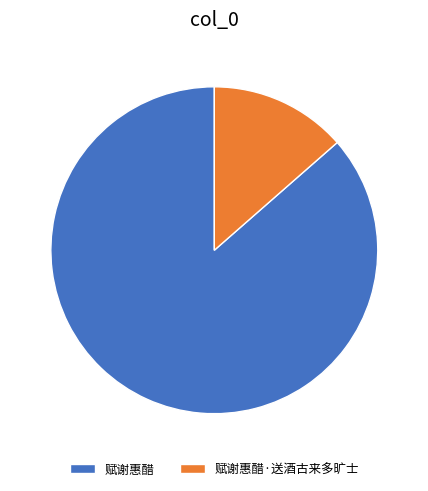

Is it true that 赋谢惠醋 is 86% of the pie?

True